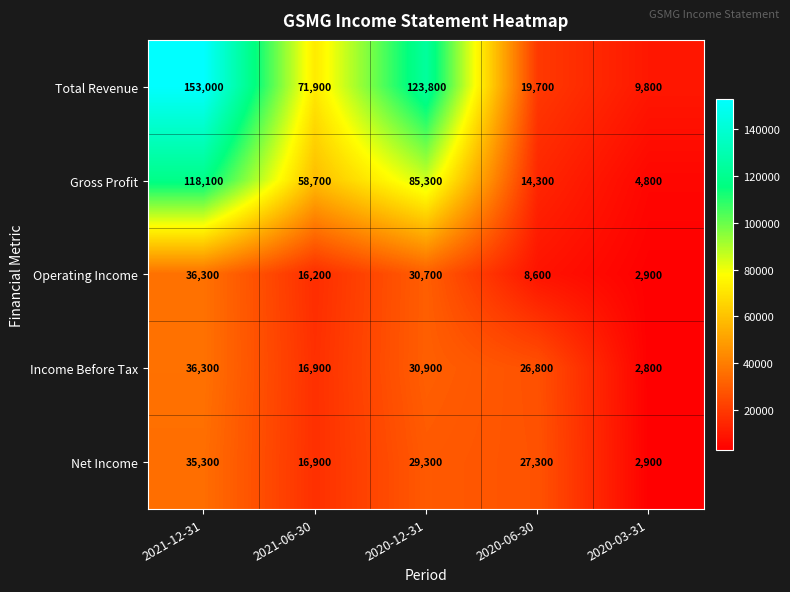

List the labels in order of Total Revenue value, smallest first.

2020-03-31, 2020-06-30, 2021-06-30, 2020-12-31, 2021-12-31